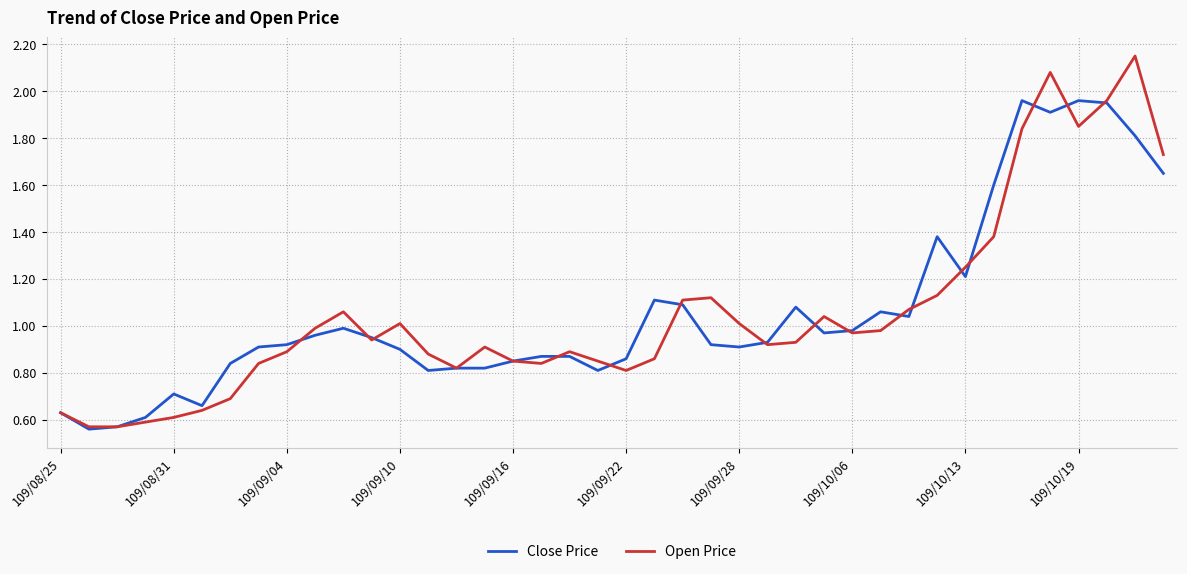

Which series has the largest range (max minus min)?

Open Price